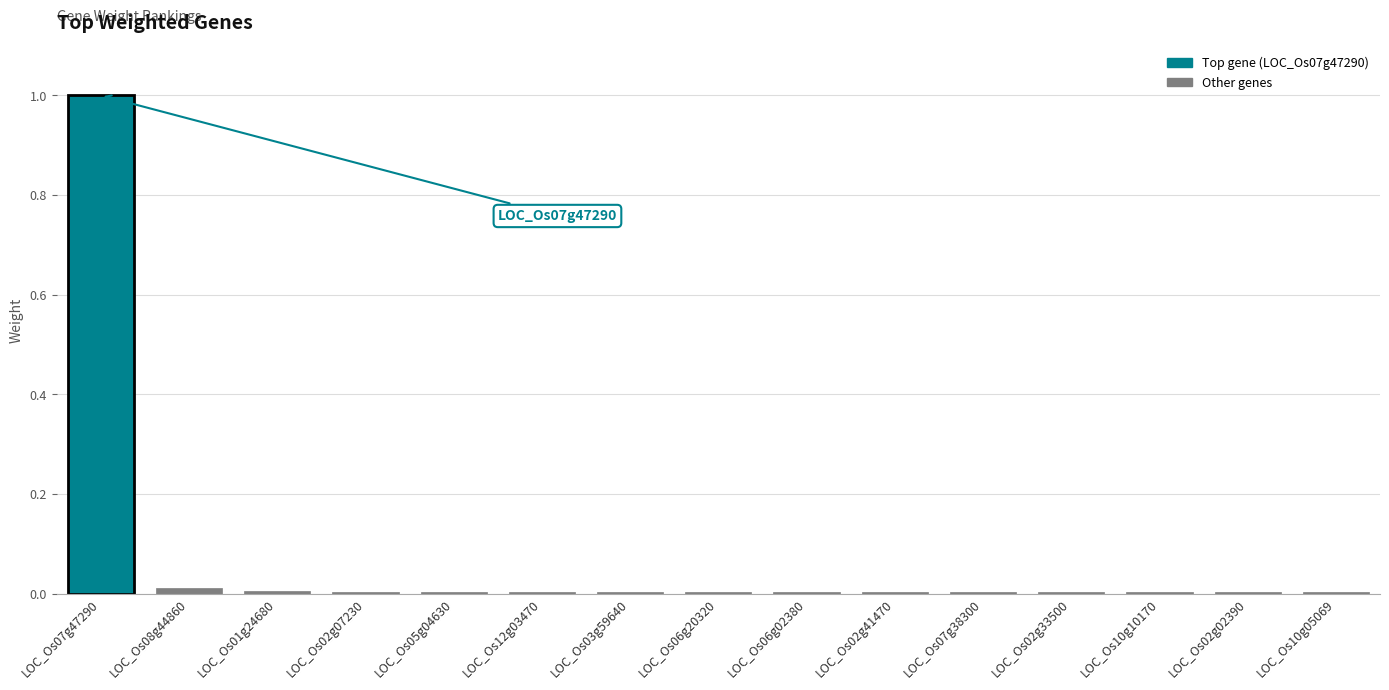

What is the sum of all values?

1.1